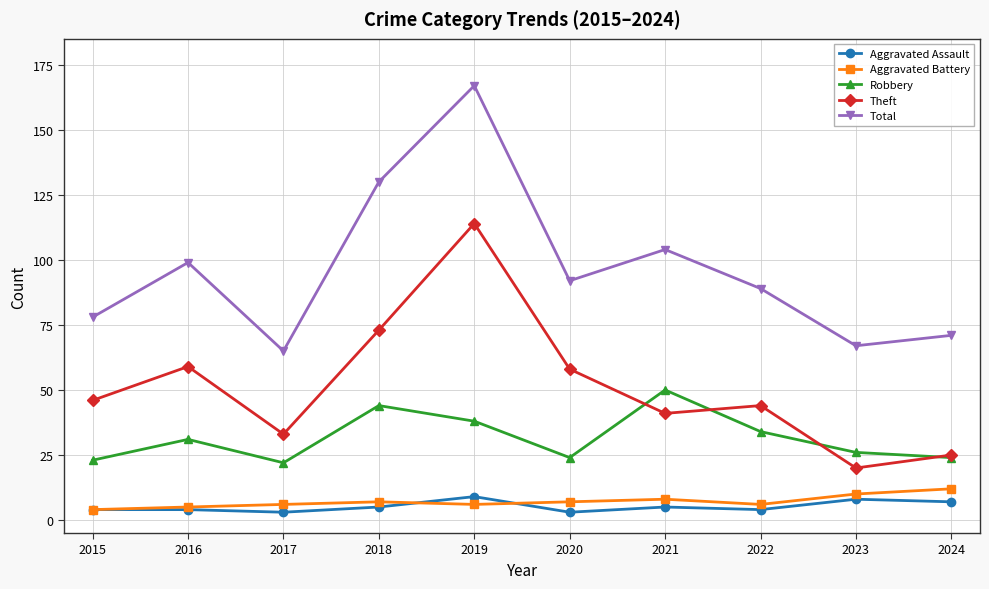

Which series has the largest range (max minus min)?

Total